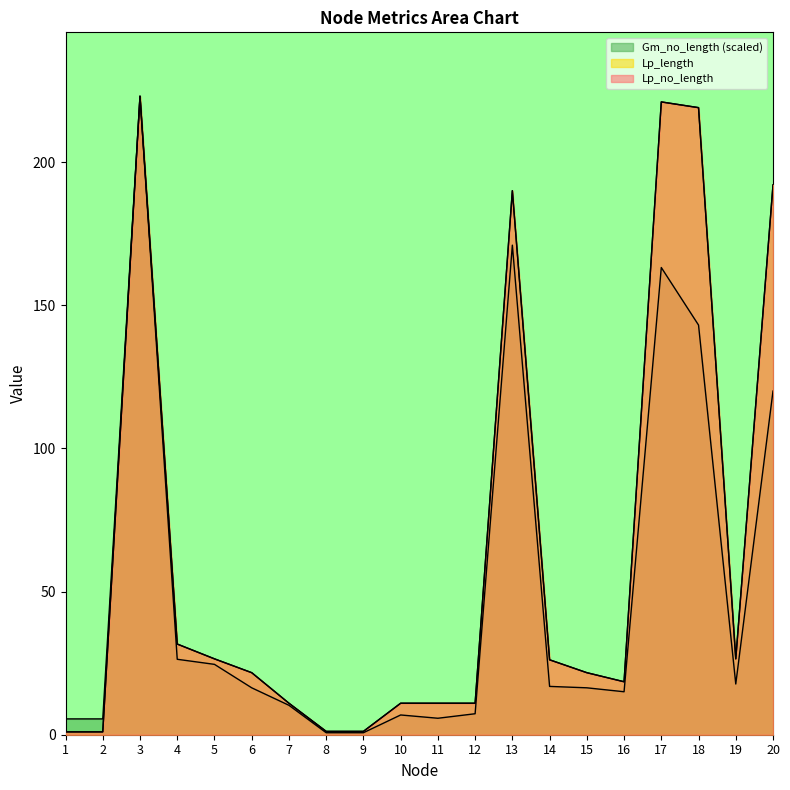

Which has a higher value, 12 or 7?

12